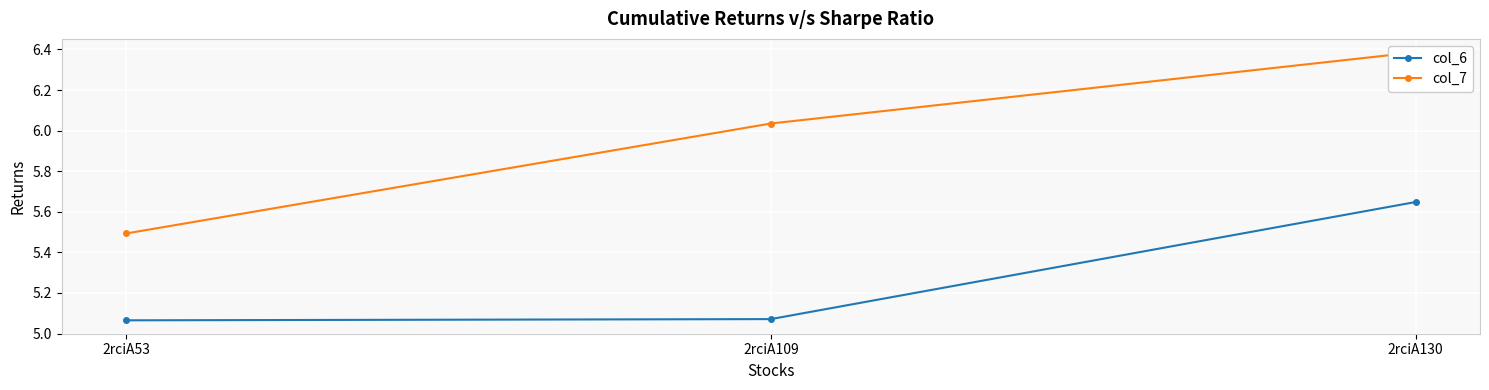

The col_7 series shows 1.9 at 2rciA109. True or false?

False